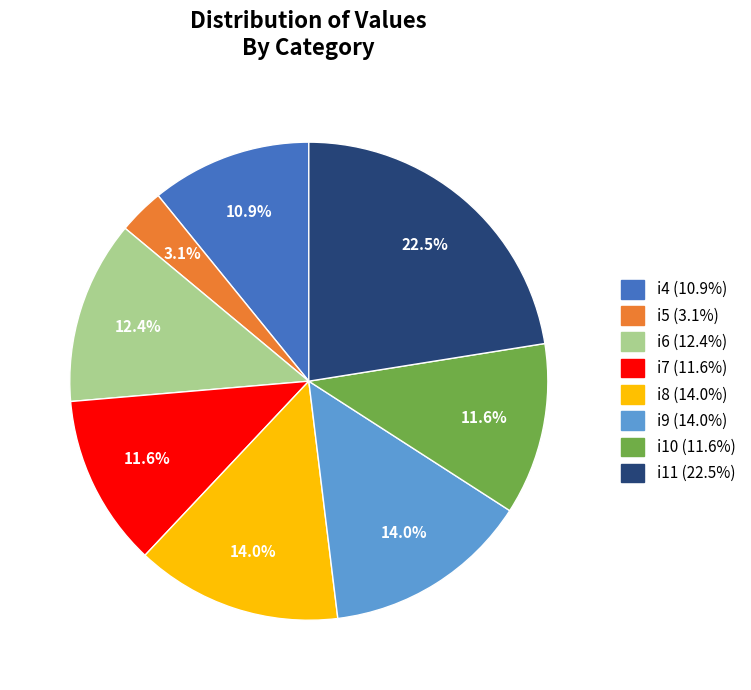

Count the number of slices in the pie.

8